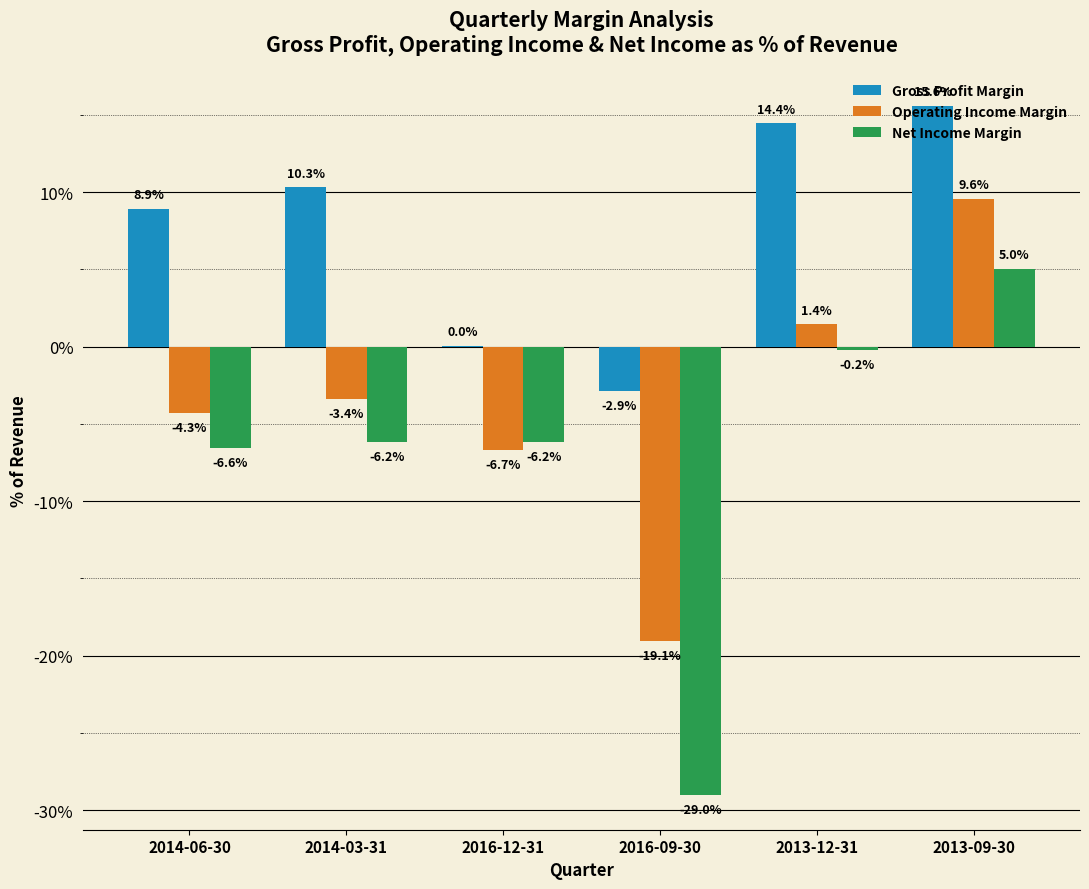

Which series changed the most between 2014-03-31 and 2013-12-31?

Net Income Margin